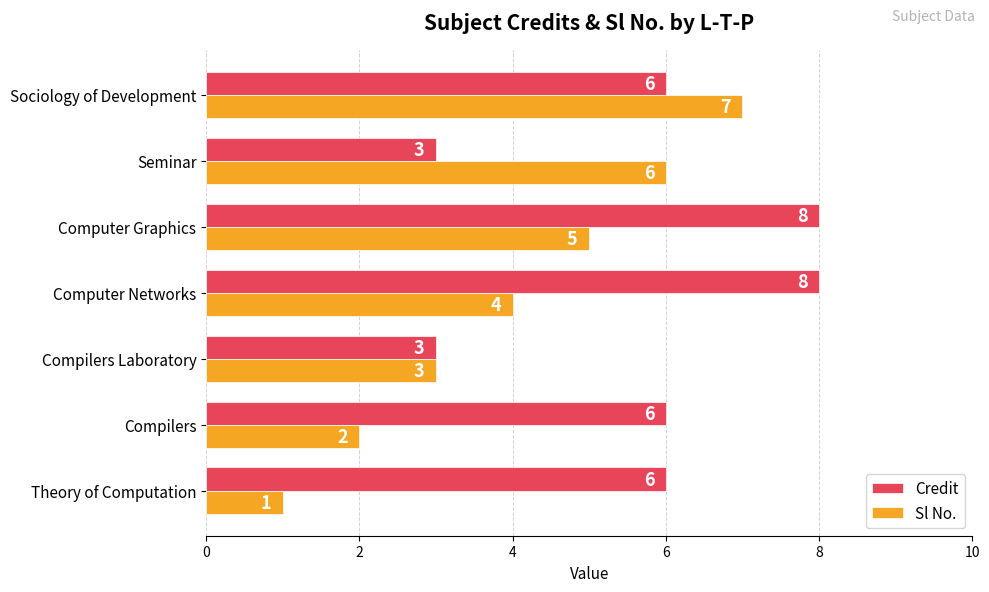

Is it true that Credit equals 14 at Computer Networks?

False